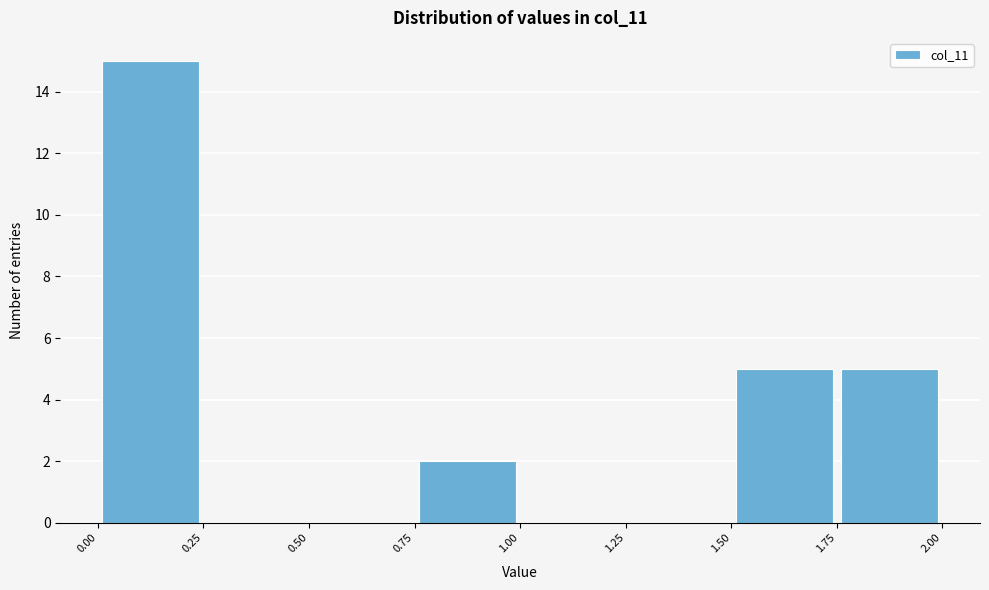

What is the height of the bar covering 0.75 to 1.00 on the x-axis? The values are not printed on the chart, so give them approximately, as read against the axis.

2